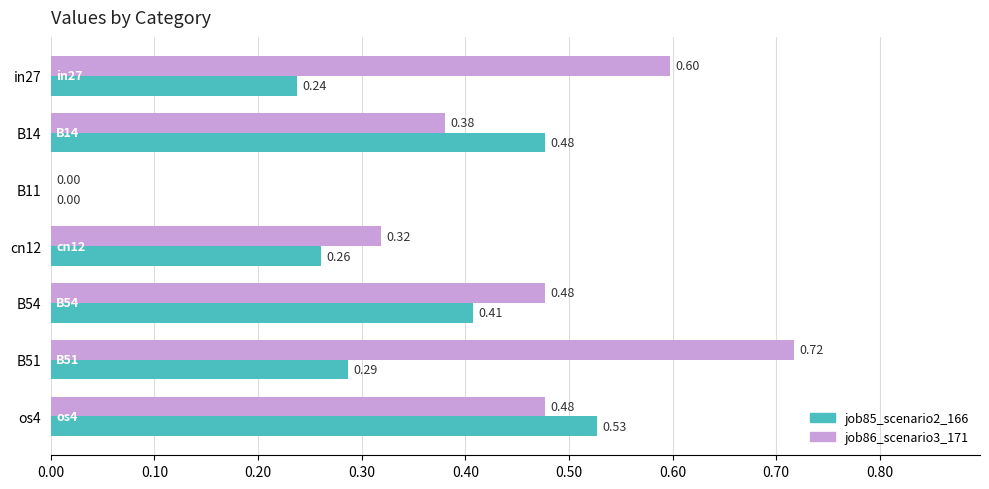

Which series has the widest spread of values?

job86_scenario3_171